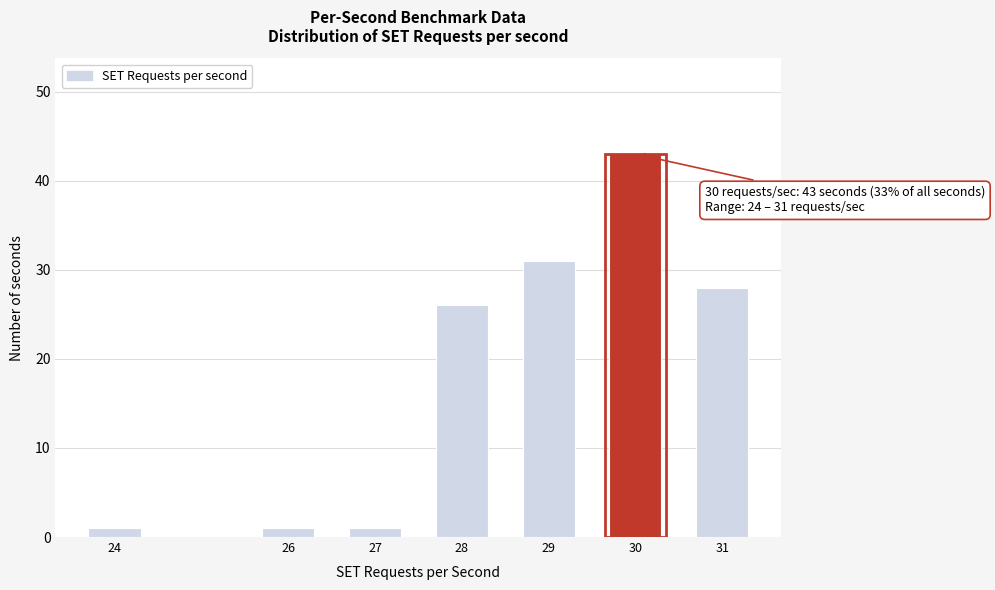

Reading left to right, list all the values displayed in this chart.

24=1	26=1	27=1	28=26	29=31	30=43	31=28